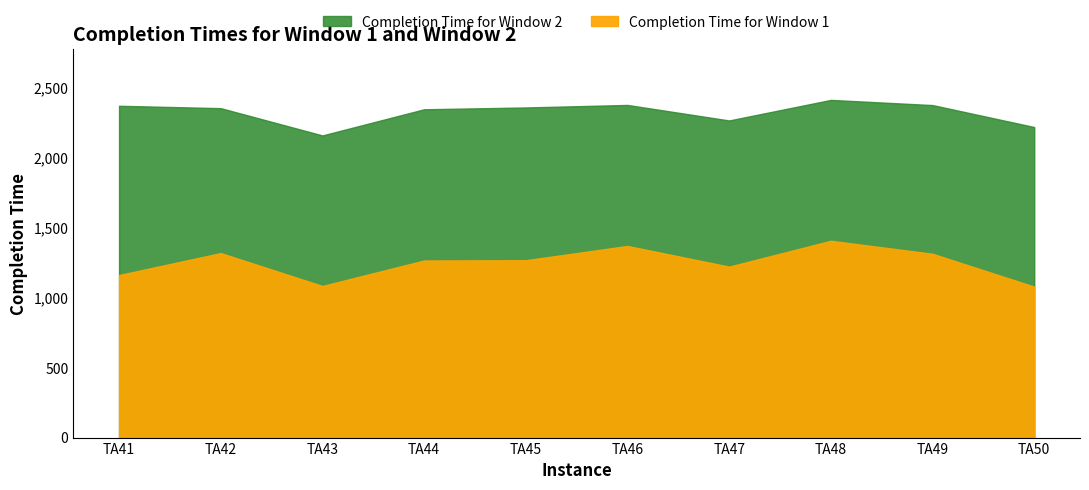

Rank the series by their maximum value, from lowest to highest.

Completion Time for Window 1, Completion Time for Window 2